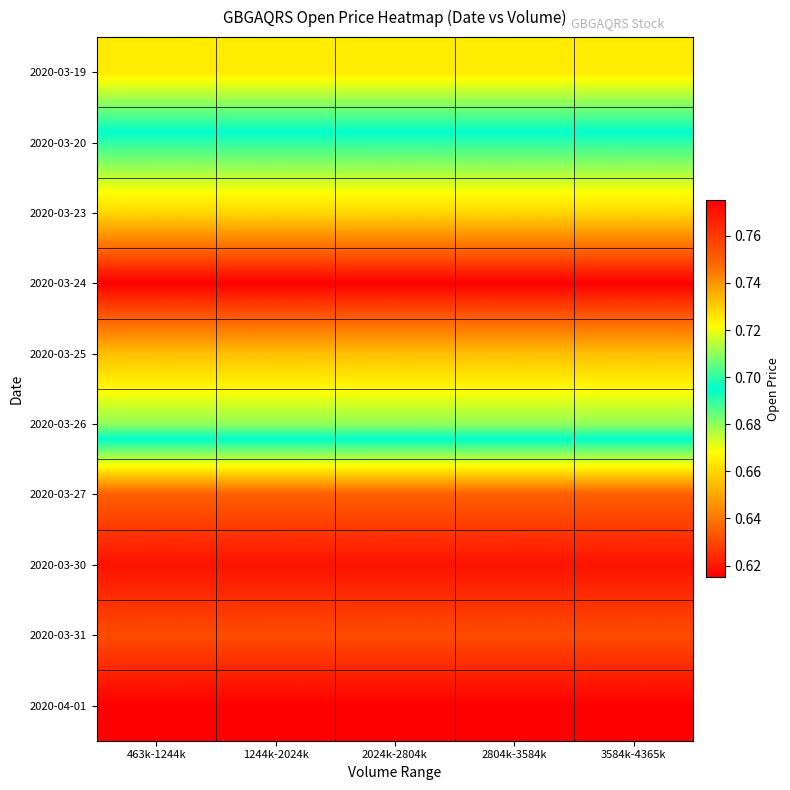

Reading right to left, what are all the values shown in this chart?

2020-03-19: 3584k-4365k=0.7	2804k-3584k=0.7	2024k-2804k=0.7	1244k-2024k=0.7	463k-1244k=0.7
2020-03-20: 3584k-4365k=0.7	2804k-3584k=0.7	2024k-2804k=0.7	1244k-2024k=0.7	463k-1244k=0.7
2020-03-23: 3584k-4365k=0.7	2804k-3584k=0.7	2024k-2804k=0.7	1244k-2024k=0.7	463k-1244k=0.7
2020-03-24: 3584k-4365k=0.6	2804k-3584k=0.6	2024k-2804k=0.6	1244k-2024k=0.6	463k-1244k=0.6
2020-03-25: 3584k-4365k=0.7	2804k-3584k=0.7	2024k-2804k=0.7	1244k-2024k=0.7	463k-1244k=0.7
2020-03-26: 3584k-4365k=0.7	2804k-3584k=0.7	2024k-2804k=0.7	1244k-2024k=0.7	463k-1244k=0.7
2020-03-27: 3584k-4365k=0.8	2804k-3584k=0.8	2024k-2804k=0.8	1244k-2024k=0.8	463k-1244k=0.8
2020-03-30: 3584k-4365k=0.8	2804k-3584k=0.8	2024k-2804k=0.8	1244k-2024k=0.8	463k-1244k=0.8
2020-03-31: 3584k-4365k=0.8	2804k-3584k=0.8	2024k-2804k=0.8	1244k-2024k=0.8	463k-1244k=0.8
2020-04-01: 3584k-4365k=0.8	2804k-3584k=0.8	2024k-2804k=0.8	1244k-2024k=0.8	463k-1244k=0.8